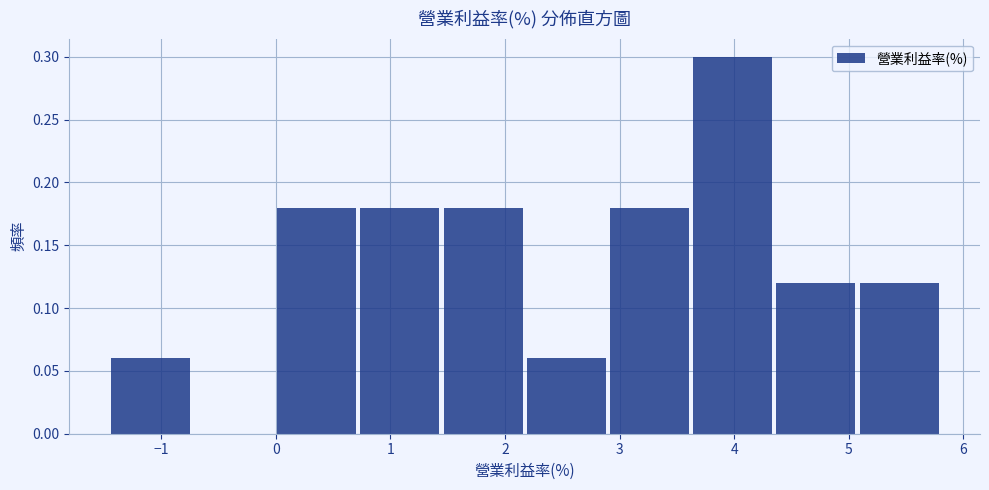

Which range on the x-axis has the tallest bar?

3.6 to 4.4